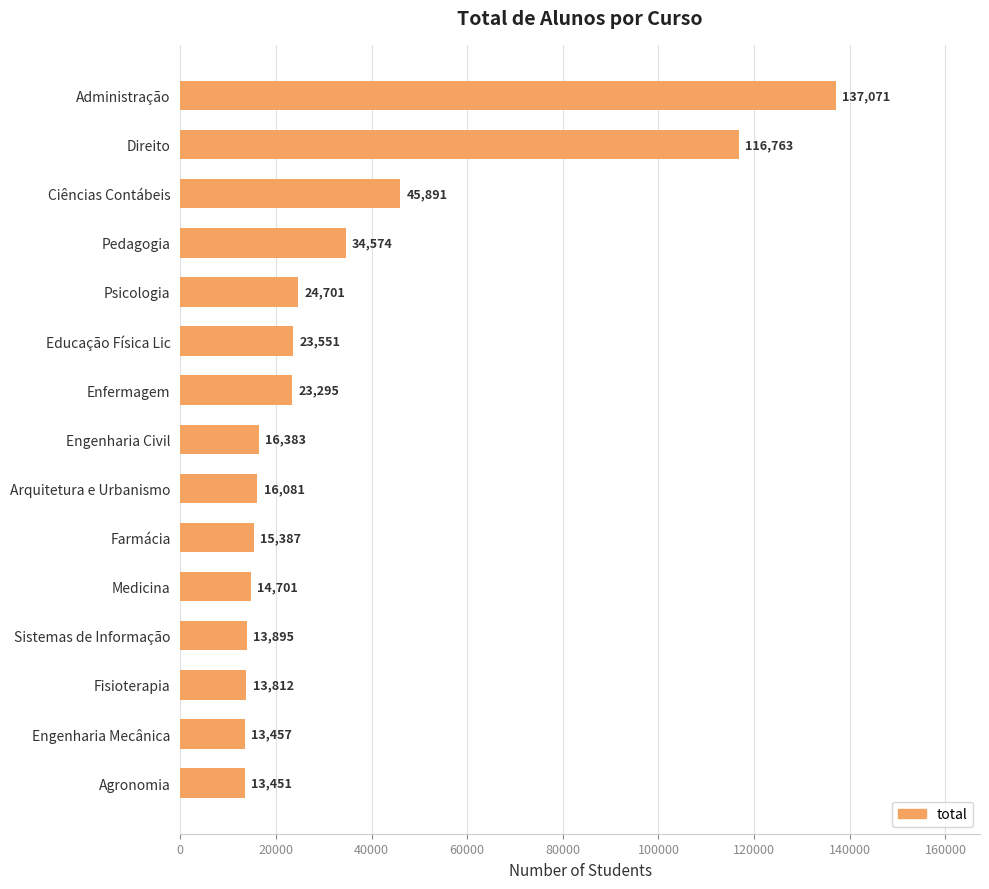

What is the change in value from Psicologia to Engenharia Mecânica?

-11244